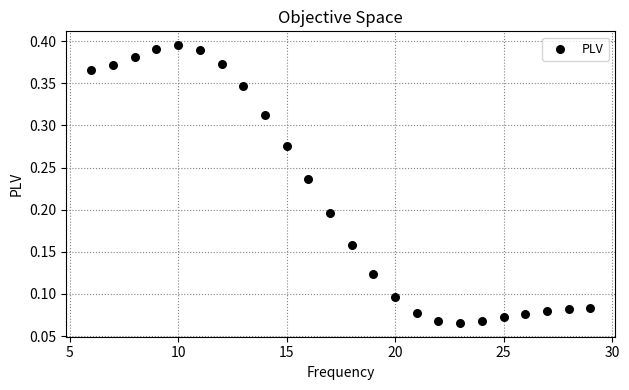

What is the range of X values (max minus min)?

23.0